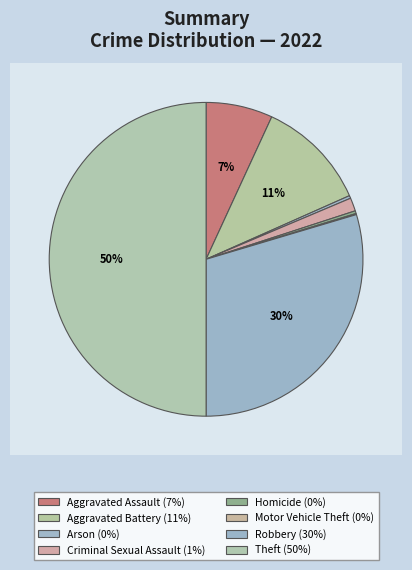

The Homicide slice represents 12% of the pie. True or false?

False